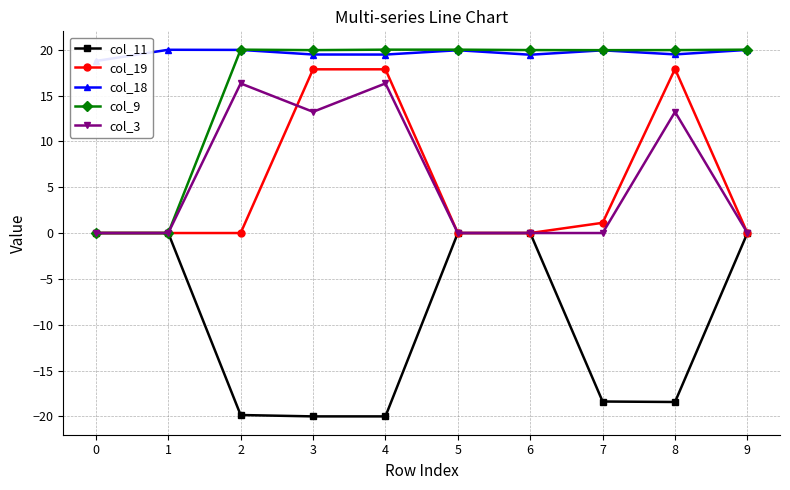

What are all the series names shown in the legend?

col_11, col_19, col_18, col_9, col_3